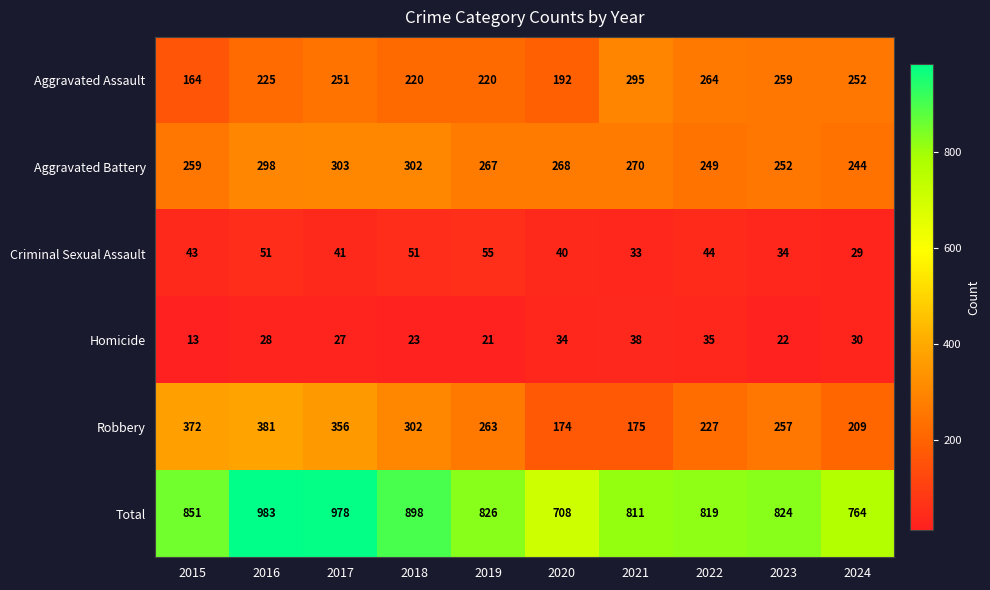

What value does the Aggravated Assault series have at 2019, to the nearest 5?

220